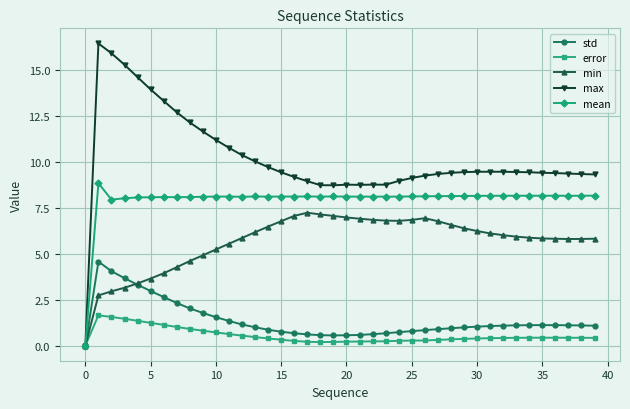

What is the maximum value shown in the chart?

16.5